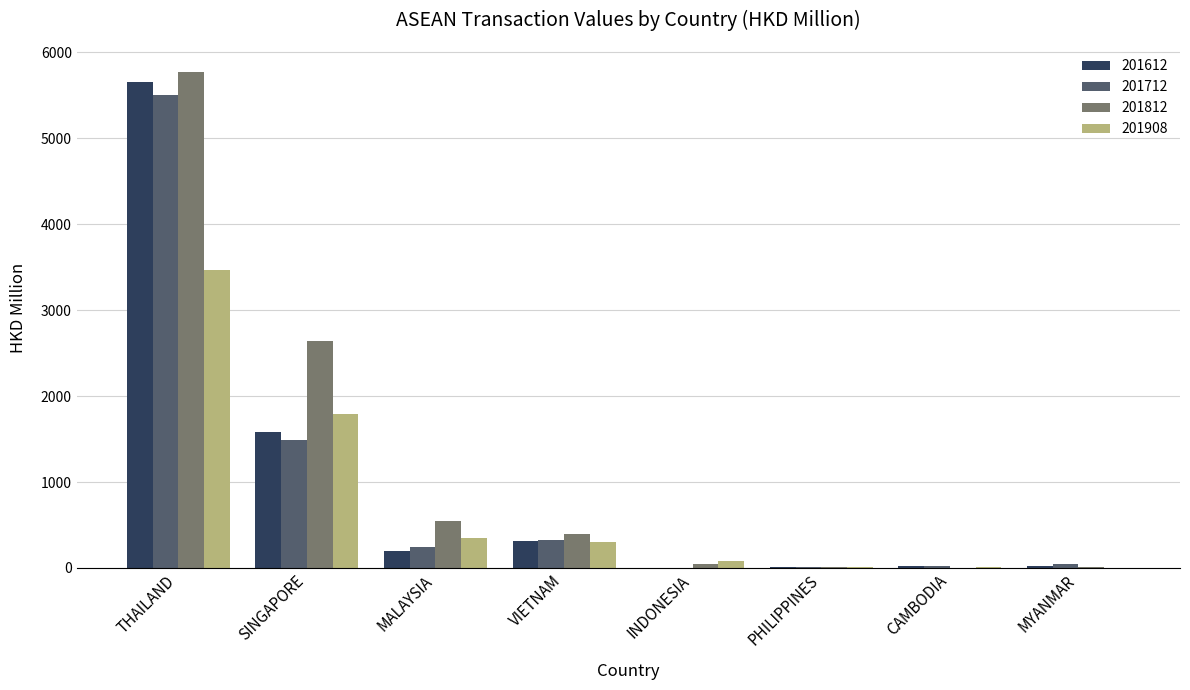

How many categories are shown in the chart?

8